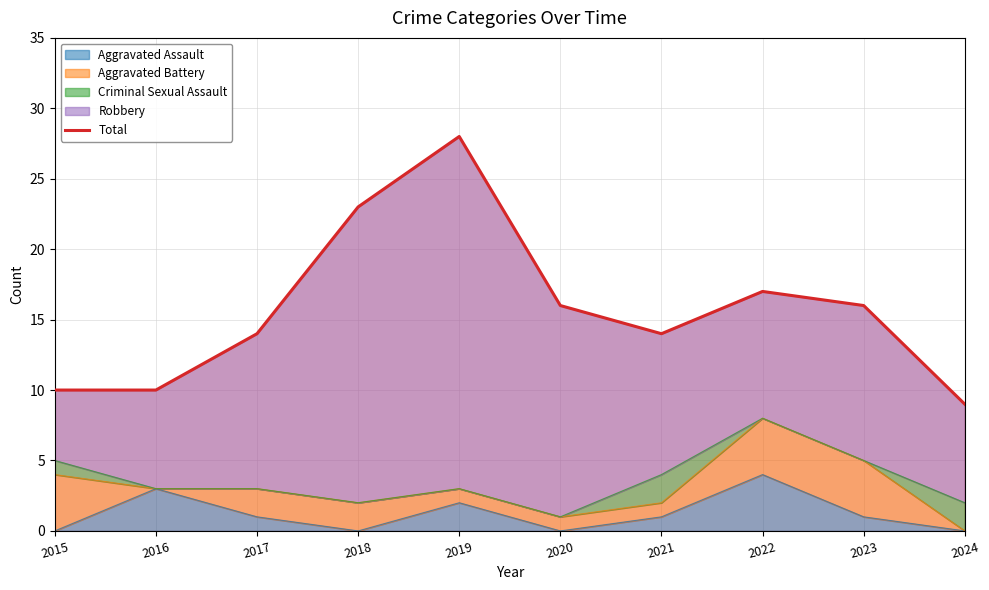

Approximately how many times larger is the value at 2023 compared to 2017?

1.1